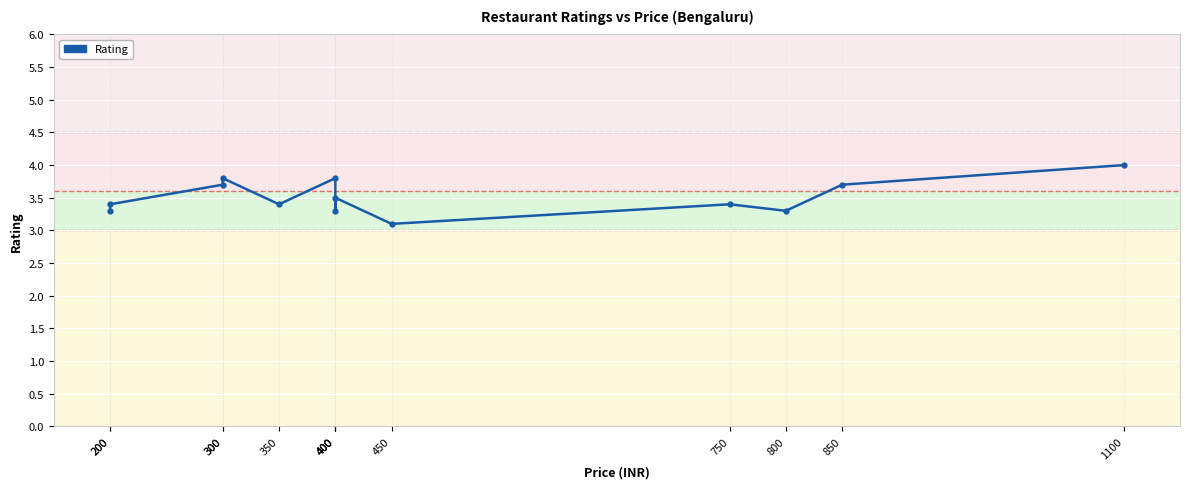

How many data points does each series have?

13